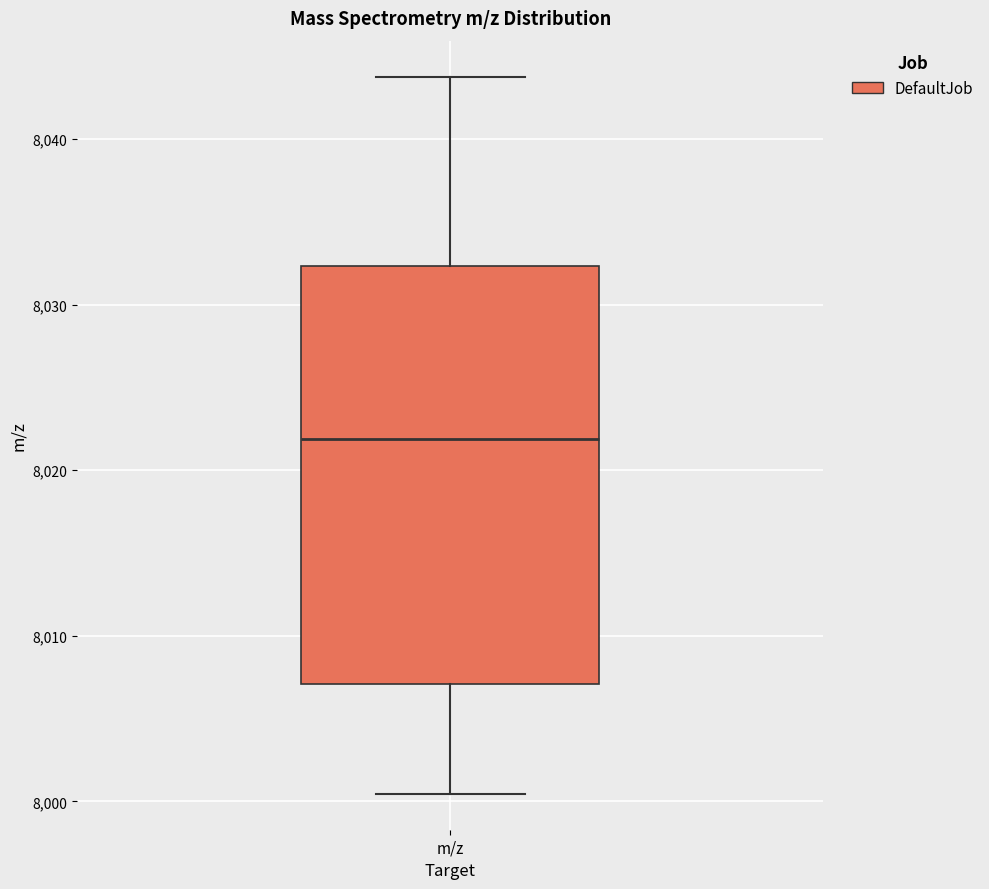

Read this box plot against the y-axis: the position of the median line, the range covered by the box, and the ends of both whiskers. The values are not printed on the chart, so give them approximately, as read against the axis.

median 8022, box 8007 to 8032, whiskers 8000 to 8044